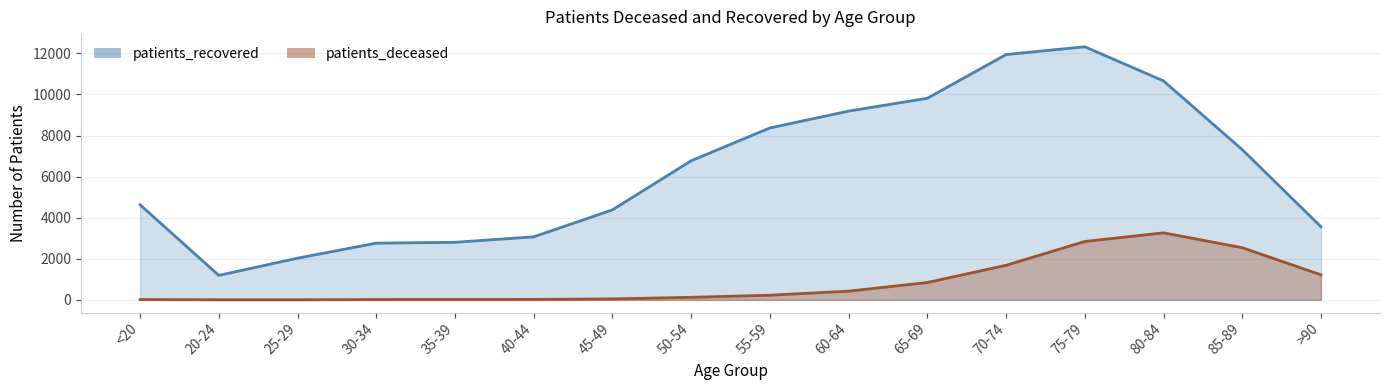

Reading right to left, what are all the values shown in this chart?

patients_deceased: >90=1220	85-89=2540	80-84=3264	75-79=2842	70-74=1684	65-69=845	60-64=425	55-59=227	50-54=126	45-49=48	40-44=24	35-39=18	30-34=17	25-29=3	20-24=4	<20=17
patients_recovered: >90=3561	85-89=7313	80-84=10658	75-79=12320	70-74=11941	65-69=9813	60-64=9188	55-59=8369	50-54=6771	45-49=4382	40-44=3069	35-39=2802	30-34=2761	25-29=2031	20-24=1192	<20=4629